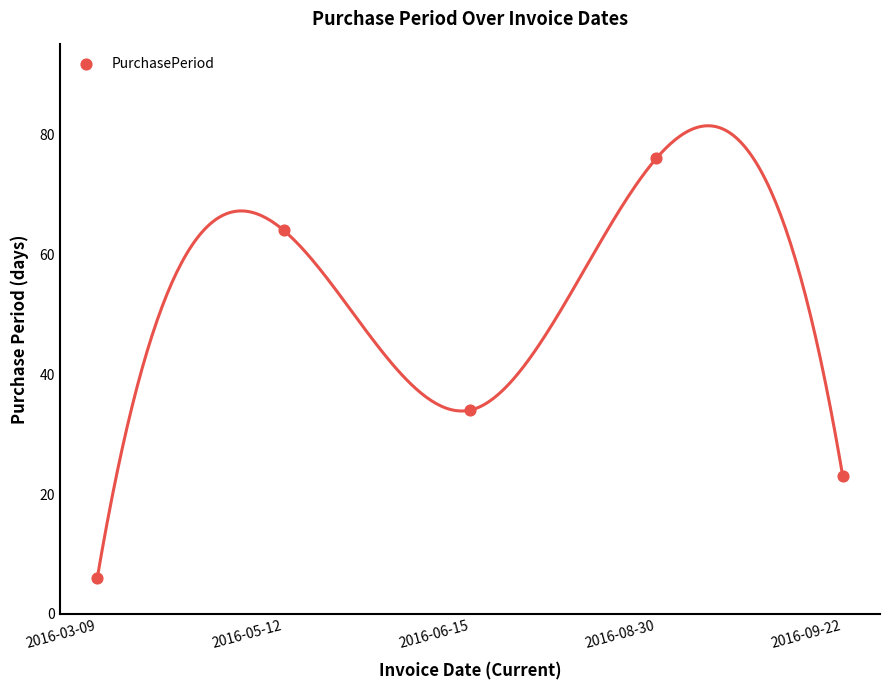

What is the average Y value?

41